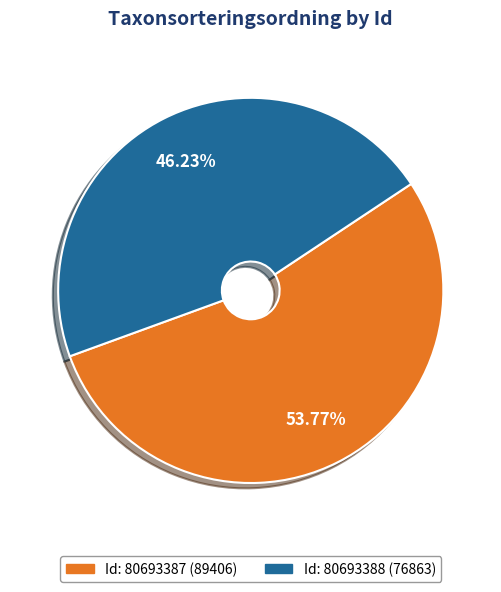

Does any single category account for the majority?

Yes